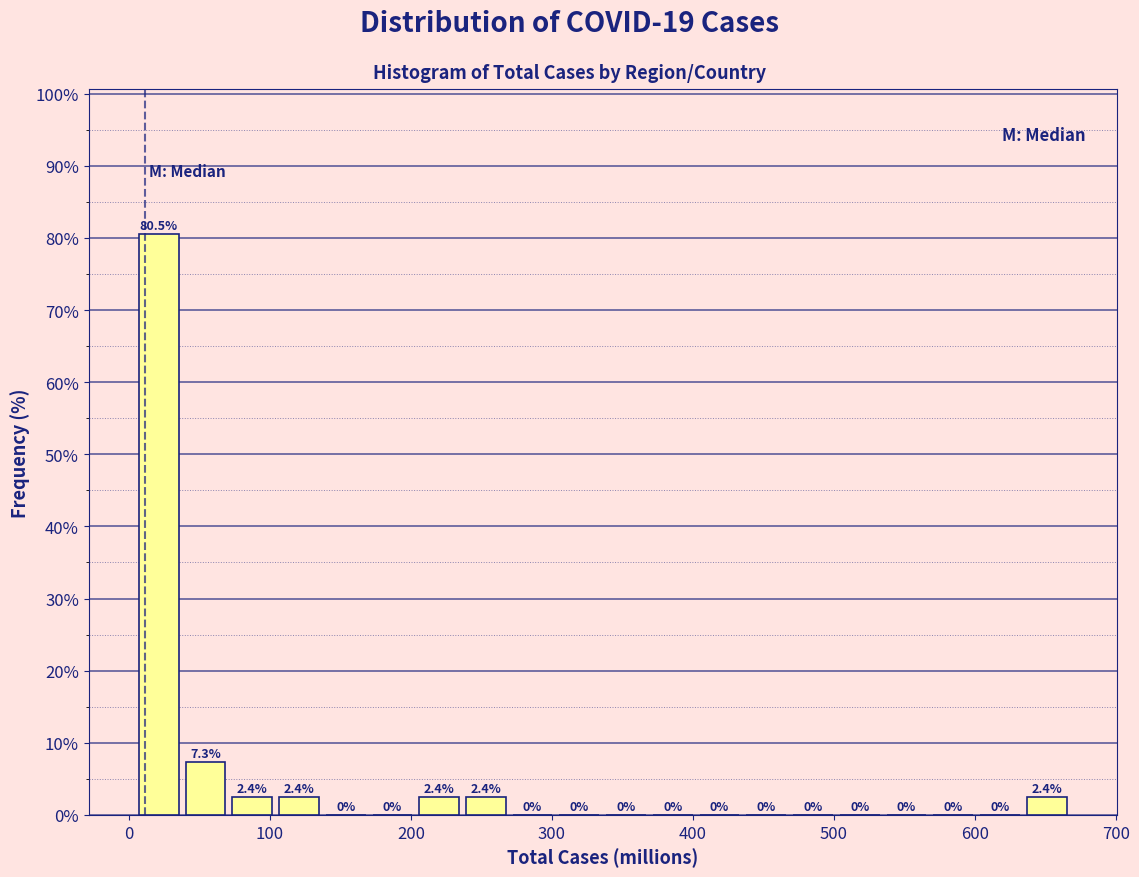

Around what value on the x-axis is the tallest bar? Give the approximate position of its centre, as read against the axis.

20